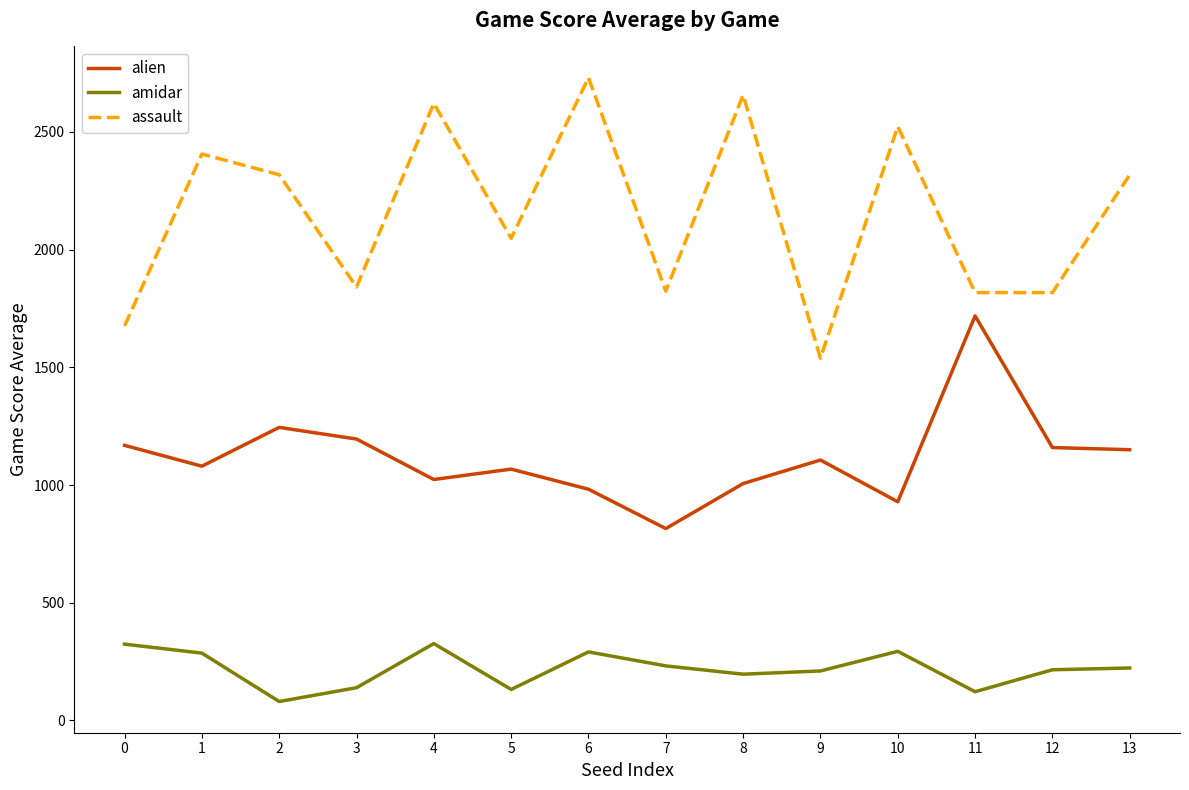

Which series has the widest spread of values?

assault